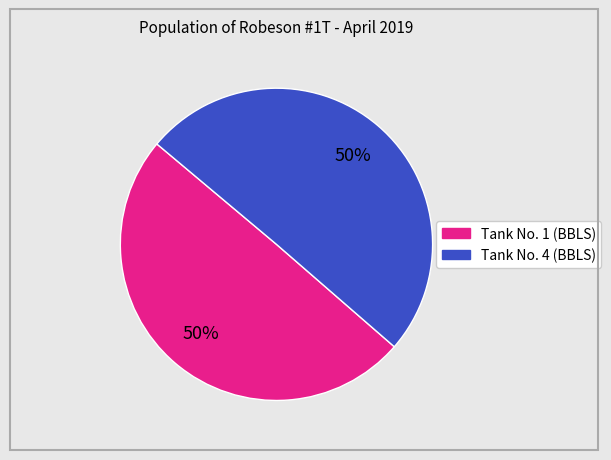

To the nearest percent, what is the average slice percentage?

50%